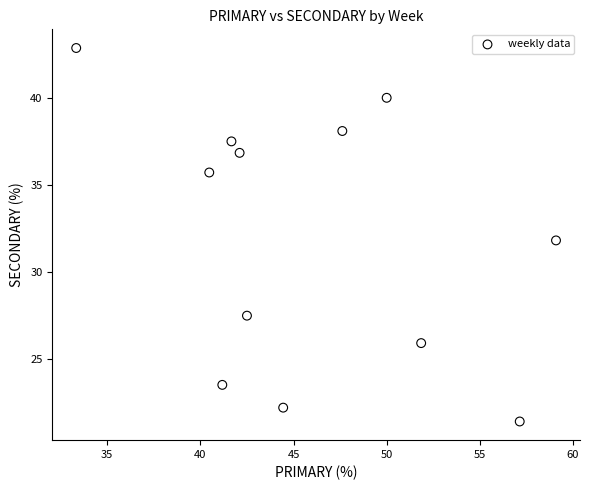

What is the range of Y values (max minus min)?

21.4